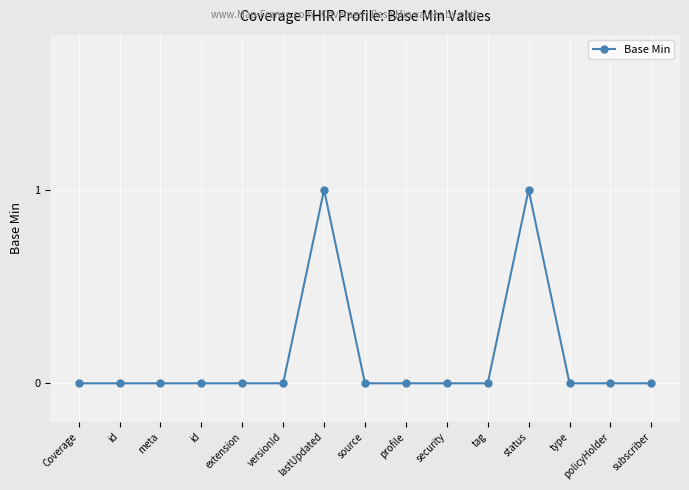

Reading left to right, what are all the values shown in this chart?

0	0	0	0	0	0	1	0	0	0	0	1	0	0	0